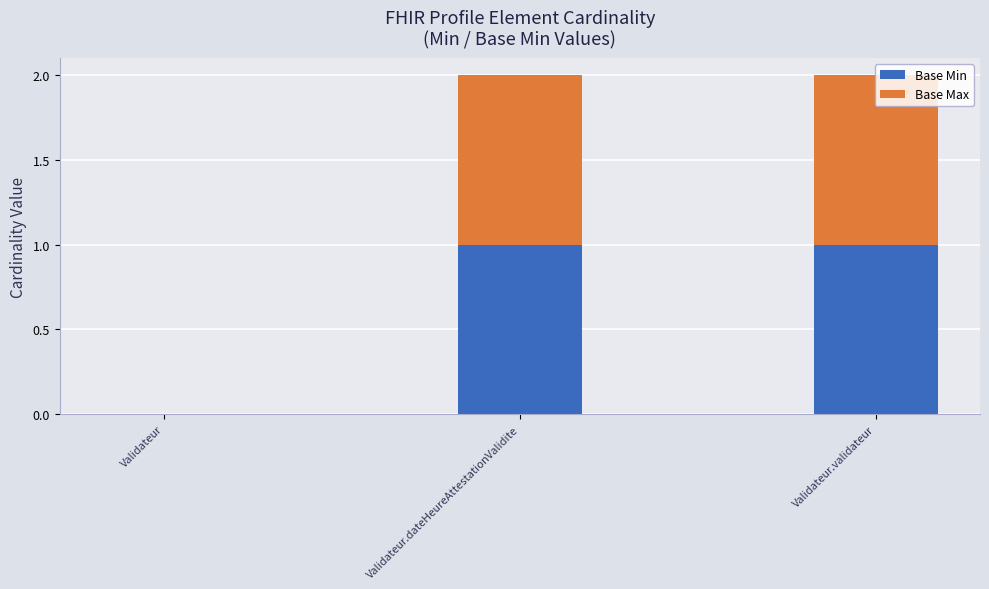

Is it true that Base Min equals 1 at Validateur.validateur?

True